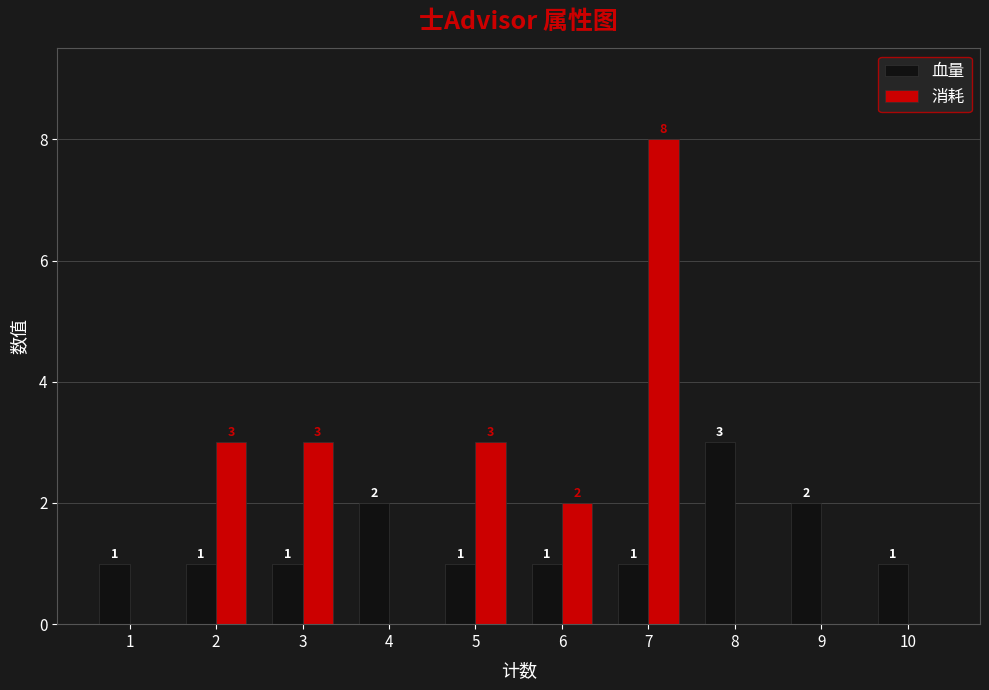

Which series has the largest total across all categories?

消耗